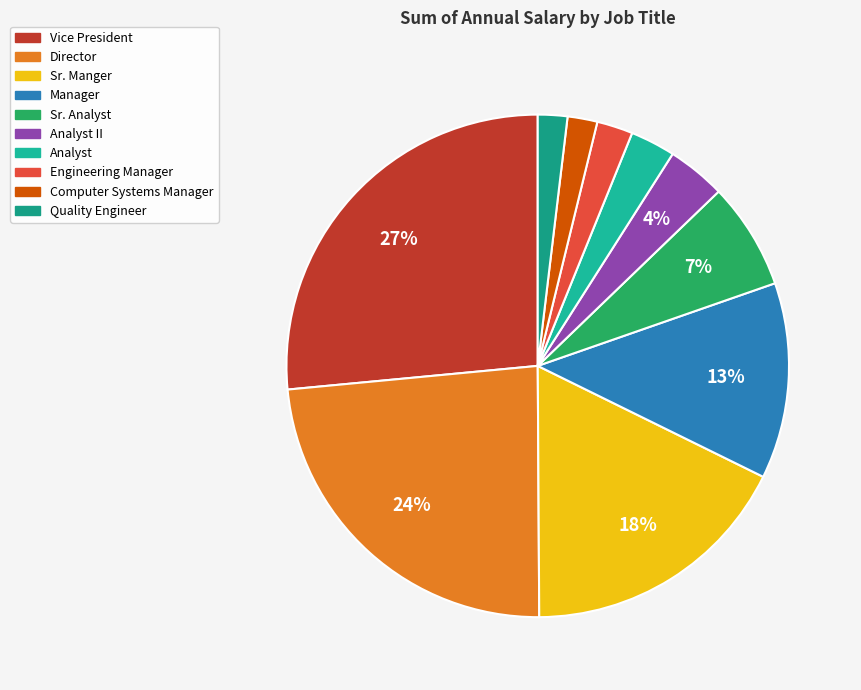

How many slices are in this pie chart?

10